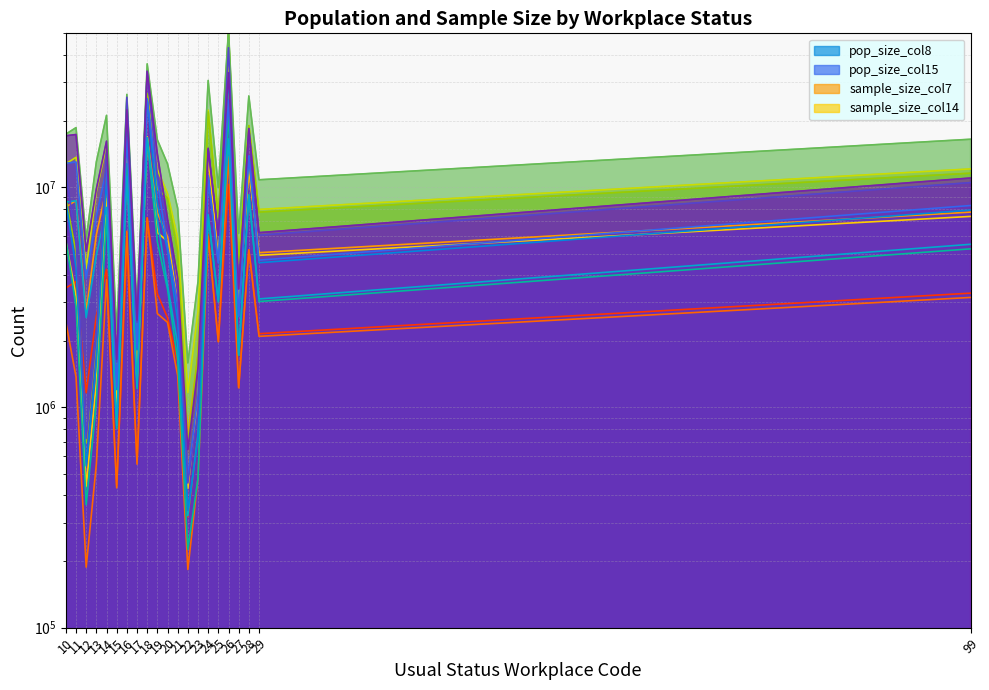

Rank the categories by sample_size_col7 value from lowest to highest.

22, 12, 15, 23, 13, 17, 27, 11, 21, 25, 29, 20, 10, 19, 99, 14, 28, 24, 16, 18, 26